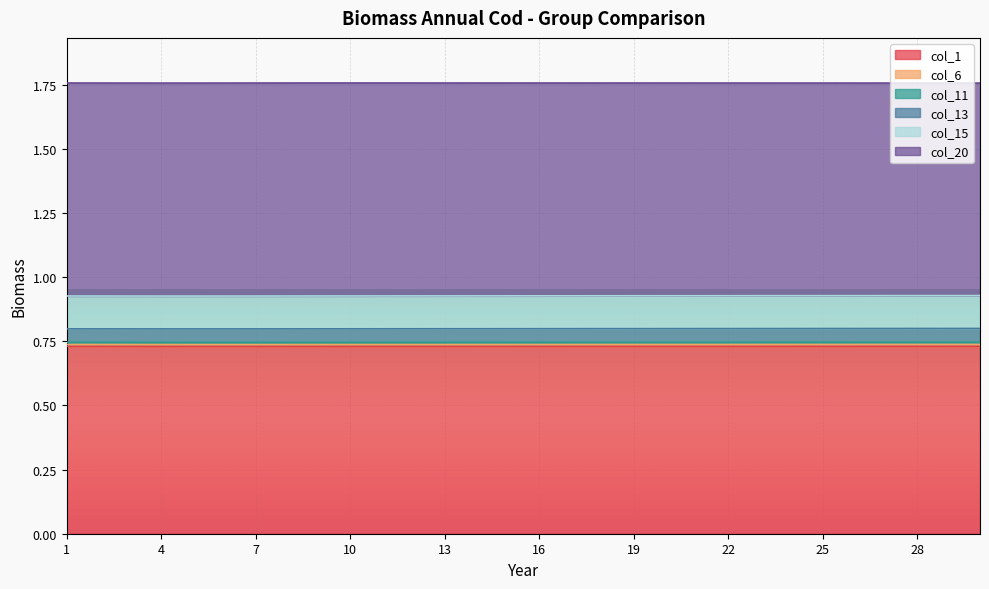

Does the chart display data point markers on the line(s)?

No